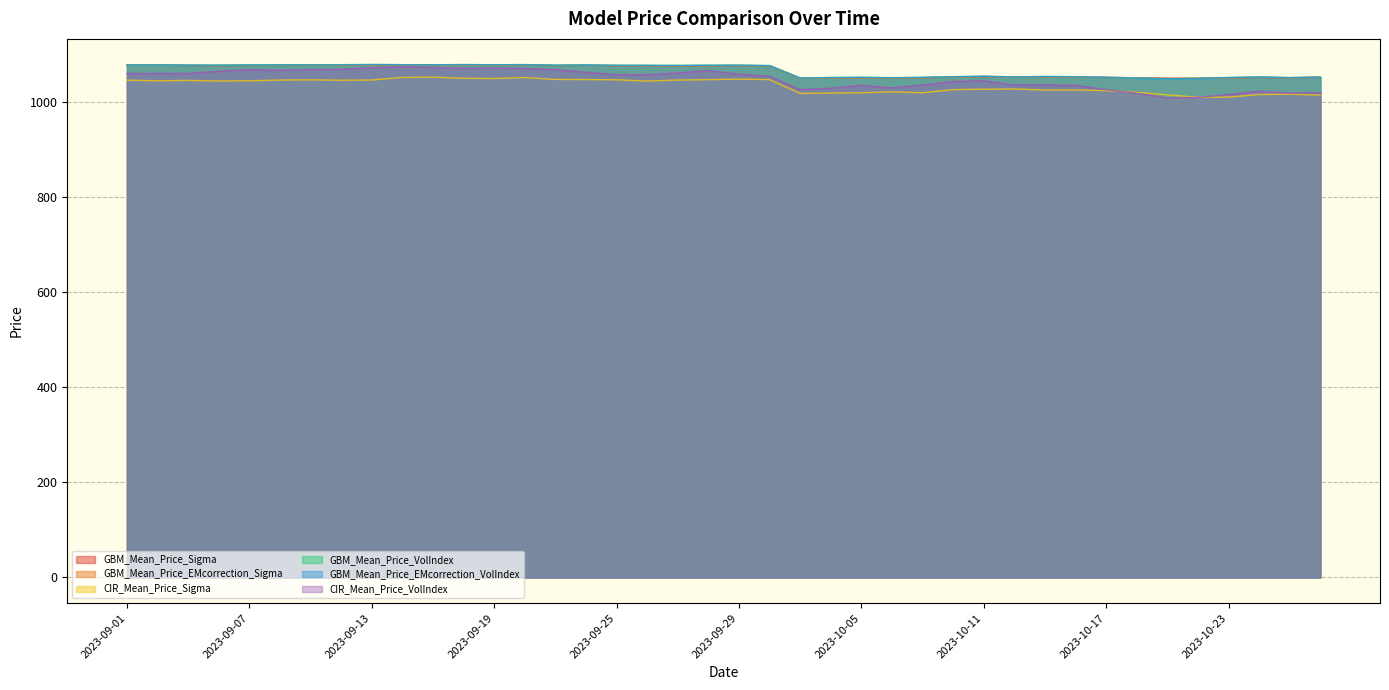

Which has a higher value, 2023-09-14 or 2023-10-25?

2023-09-14